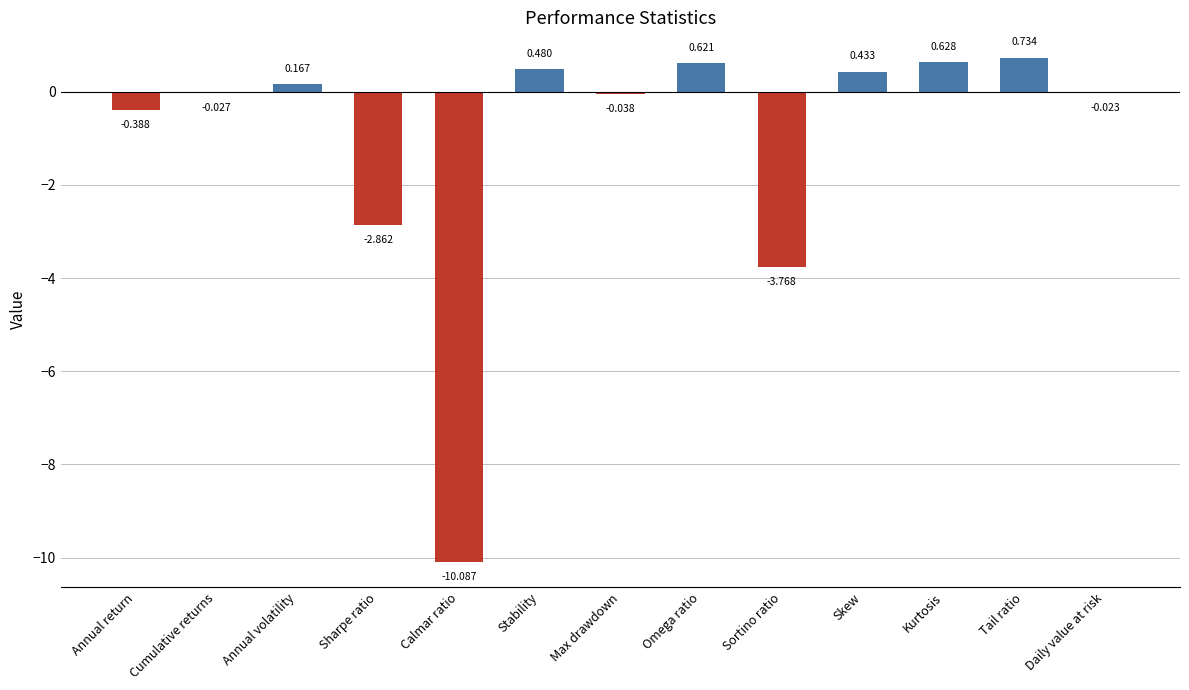

Which has a higher value, Daily value at risk or Tail ratio?

Tail ratio